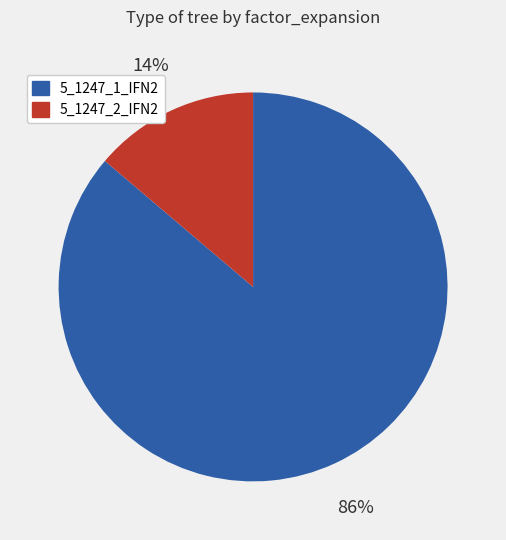

Which slice represents more than half of the pie?

5_1247_1_IFN2